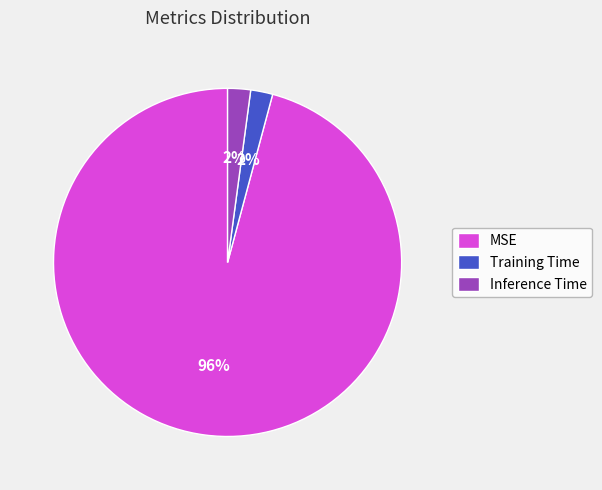

Which has a higher value, MSE or Training Time?

MSE